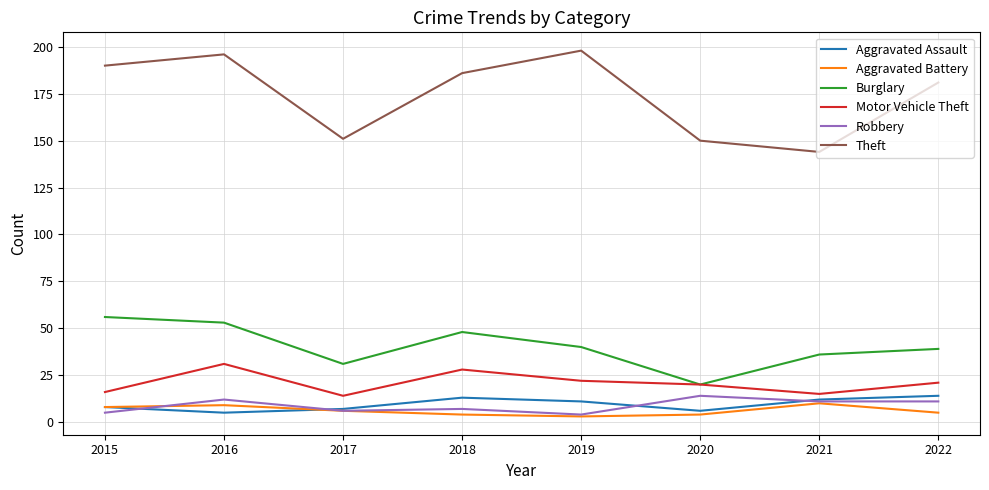

Which series has the largest range (max minus min)?

Theft